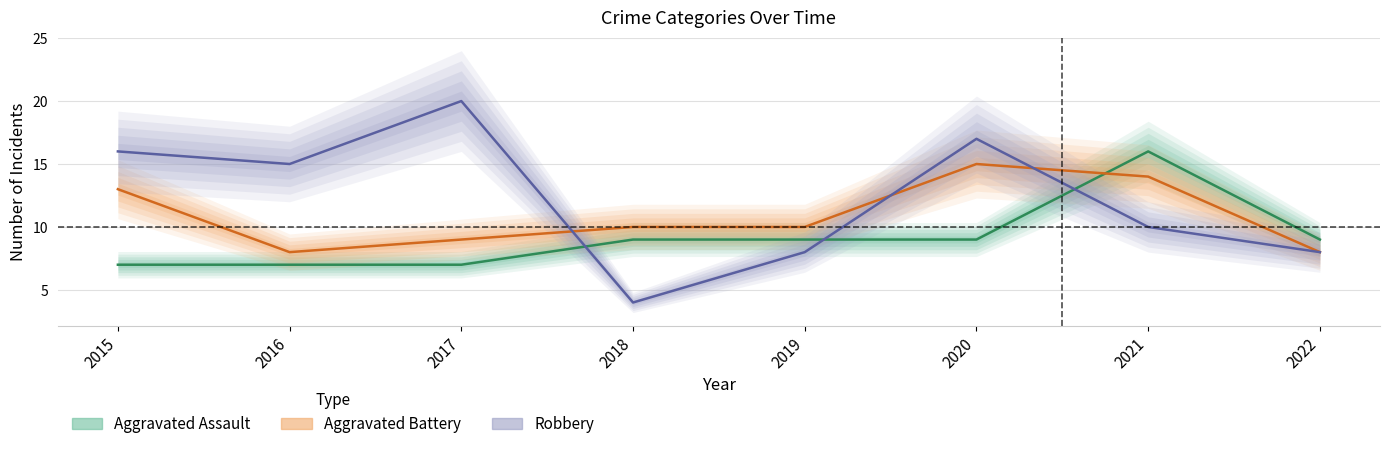

Does the chart display data point markers on the line(s)?

No